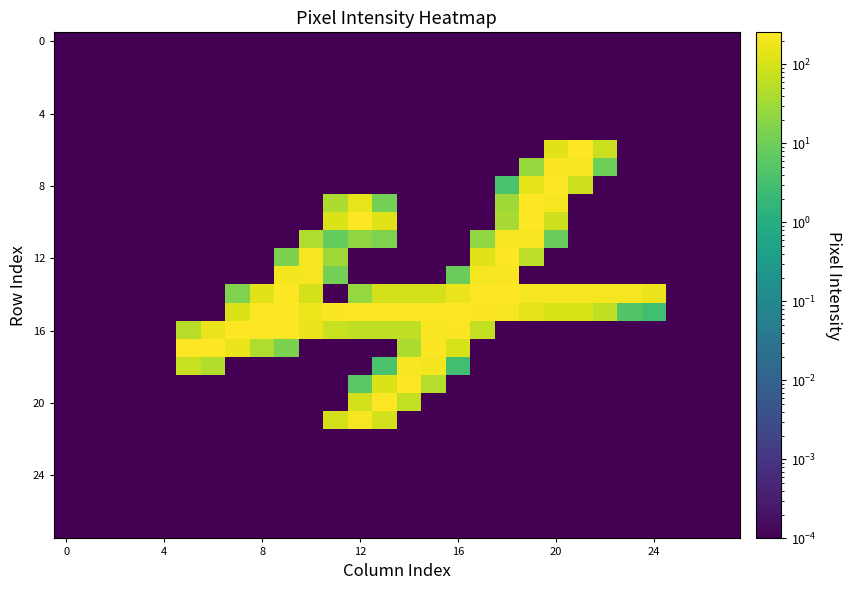

How many series are shown in this chart?

28